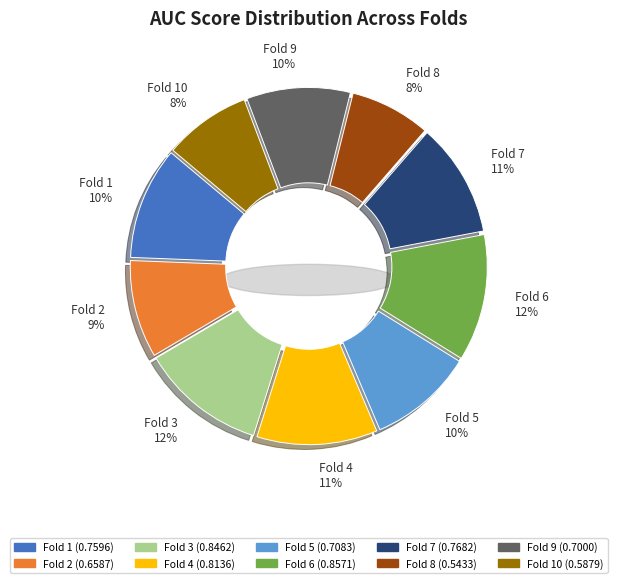

Count the number of slices in the pie.

10